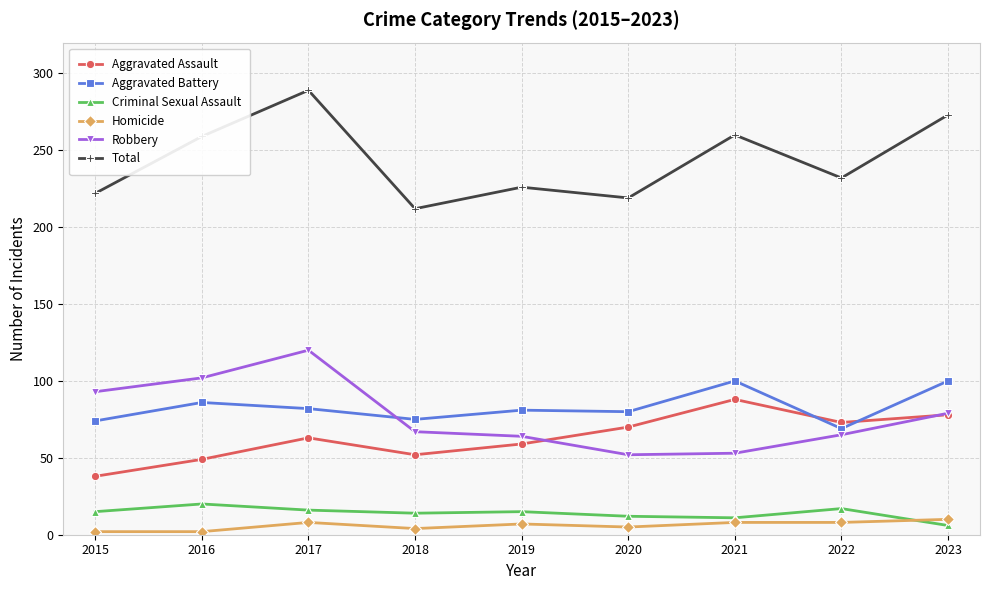

What is the sum of the Aggravated Battery values at 2015 and 2021?

174